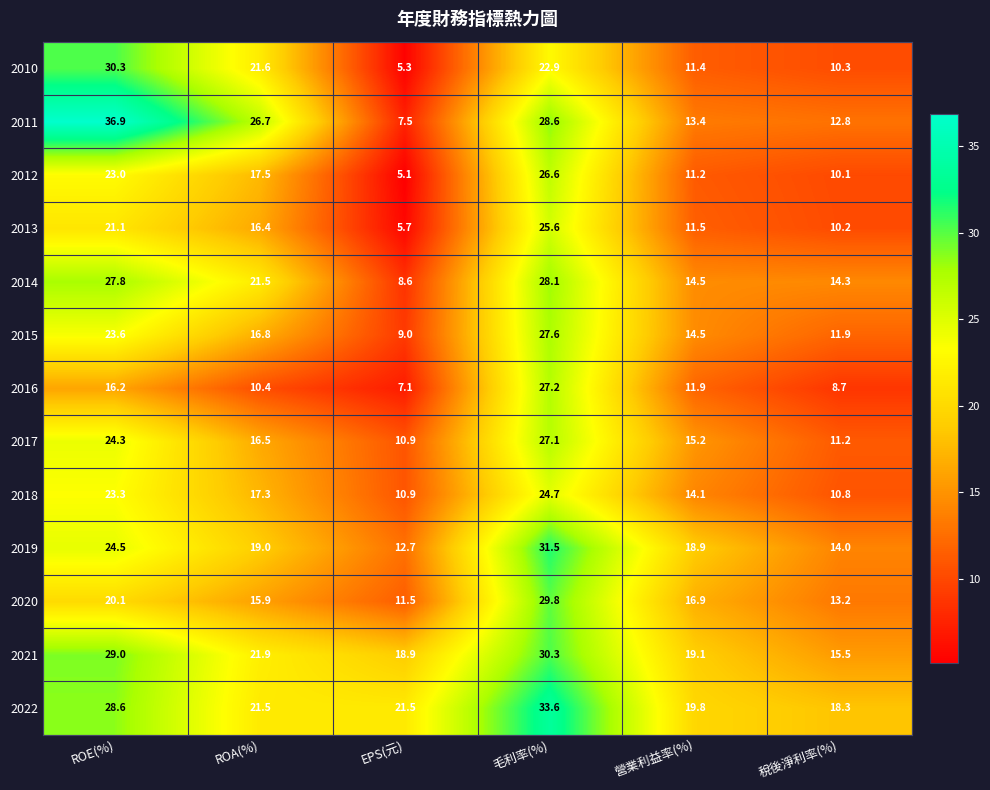

What is the sum of the 2012 values at ROA(%) and 稅後淨利率(%)?

27.6